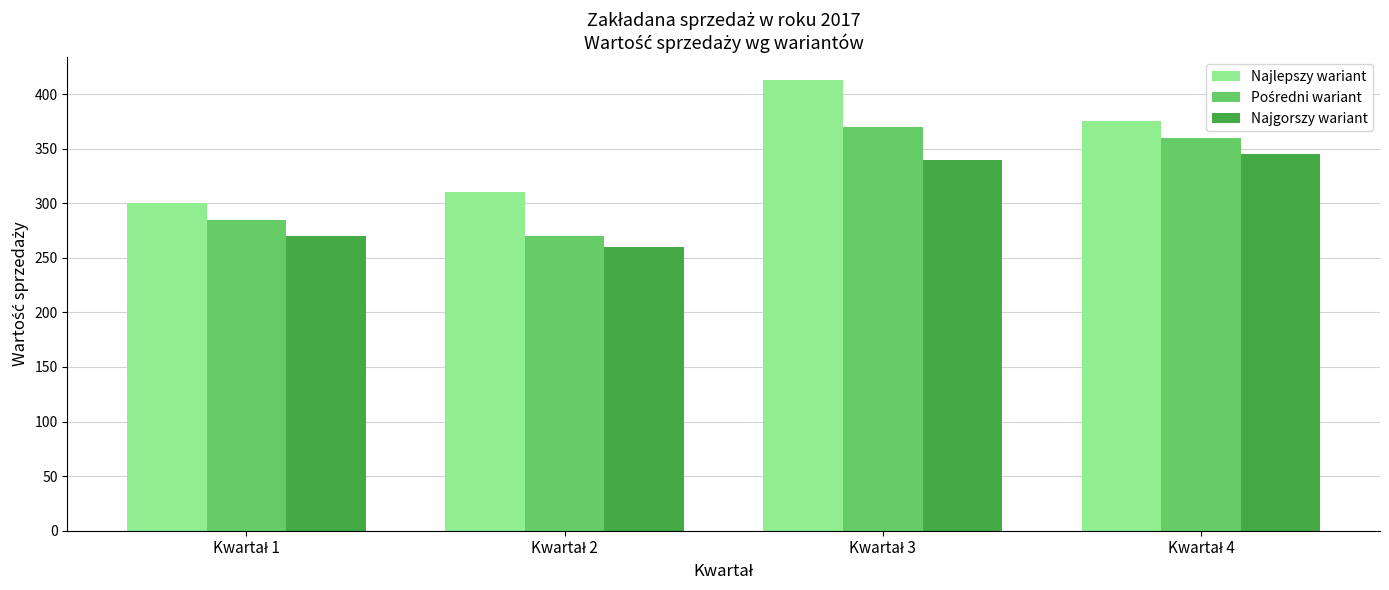

What is the highest value of the Najgorszy wariant series?

345